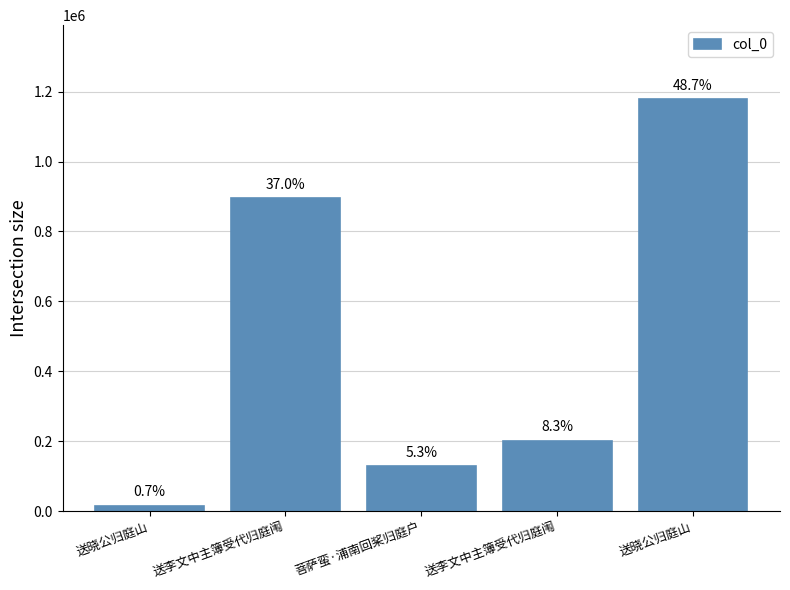

At which label does the data first exceed 201502?

送李文中主簿受代归庭闱